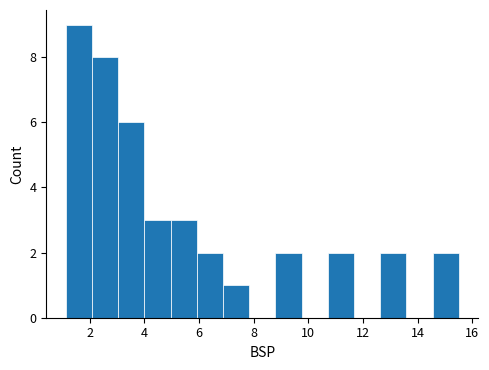

Reading left to right, transcribe this chart: for each bar, give the range it covers on the x-axis and its height. Neither the bar edges nor the heights are printed on the chart, so give them approximately, as read against the axes.

1.2 to 2.0: 9
2.0 to 3.0: 8
3.0 to 4.0: 6
4.0 to 5.0: 3
5.0 to 6.0: 3
6.0 to 6.8: 2
6.8 to 7.8: 1
7.8 to 8.8: 0
8.8 to 9.8: 2
9.8 to 10.8: 0
10.8 to 11.6: 2
11.6 to 12.6: 0
12.6 to 13.6: 2
13.6 to 14.6: 0
14.6 to 15.6: 2